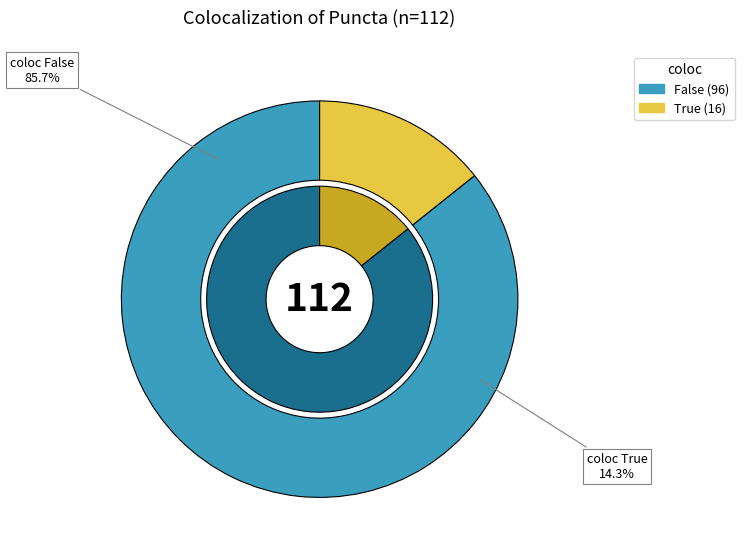

To the nearest percent, what percentage of the pie is False?

86%